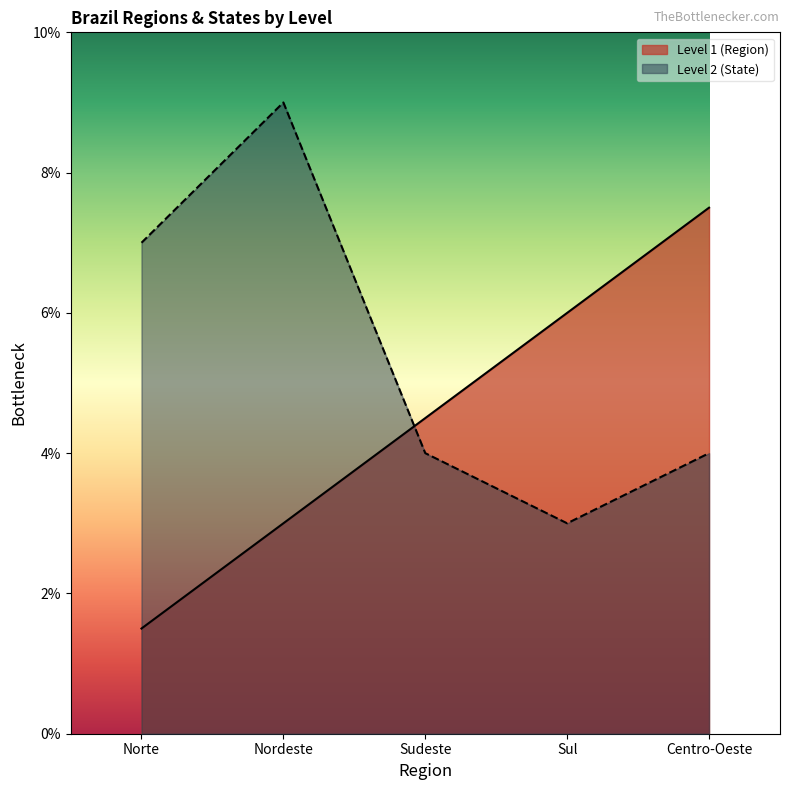

The Level 2 (State) series shows 4.0 at Sudeste. True or false?

True